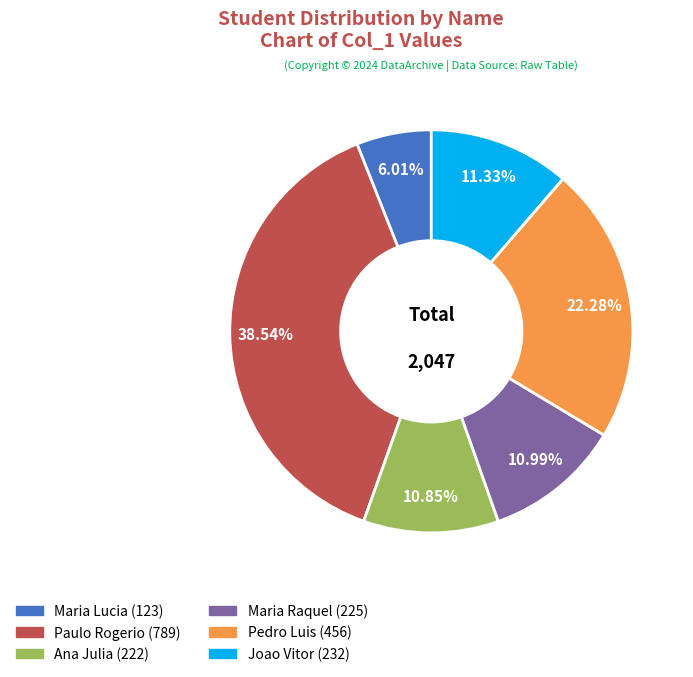

Approximately how many times larger is the value at Ana Julia compared to Joao Vitor?

1.0